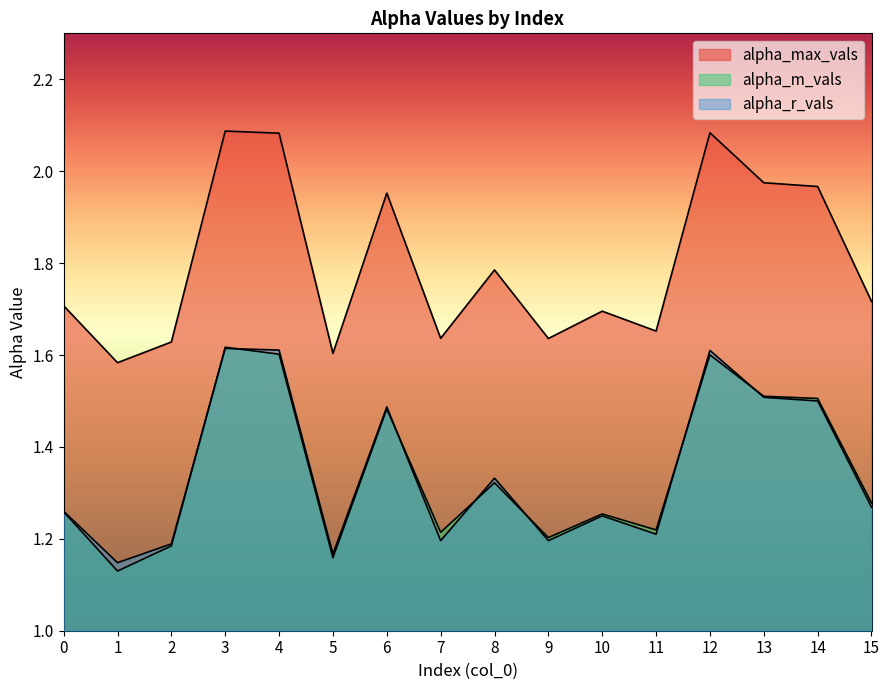

Count the number of data series in this chart.

3